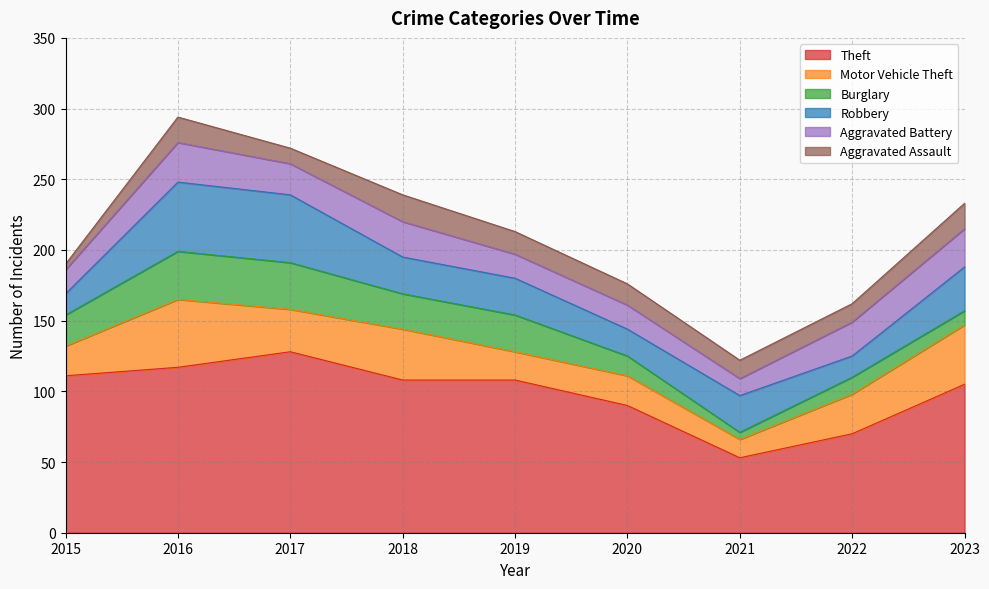

Which series changed the most between 2016 and 2021?

Theft